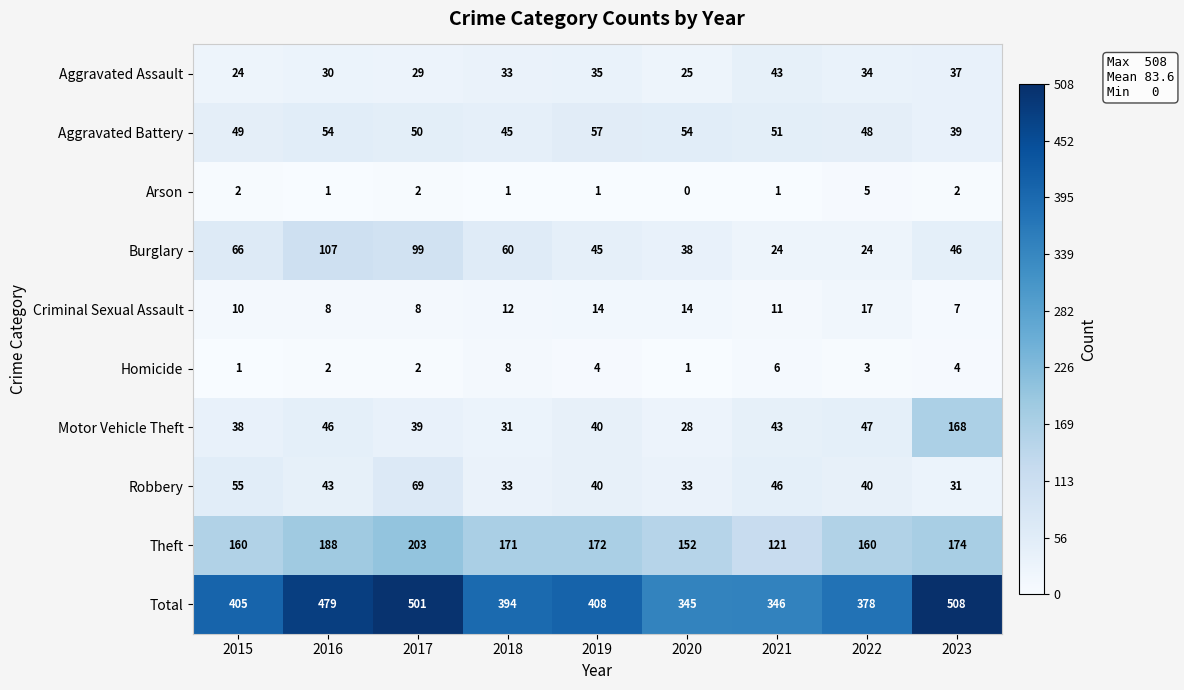

At which label does Robbery first exceed 40?

2015